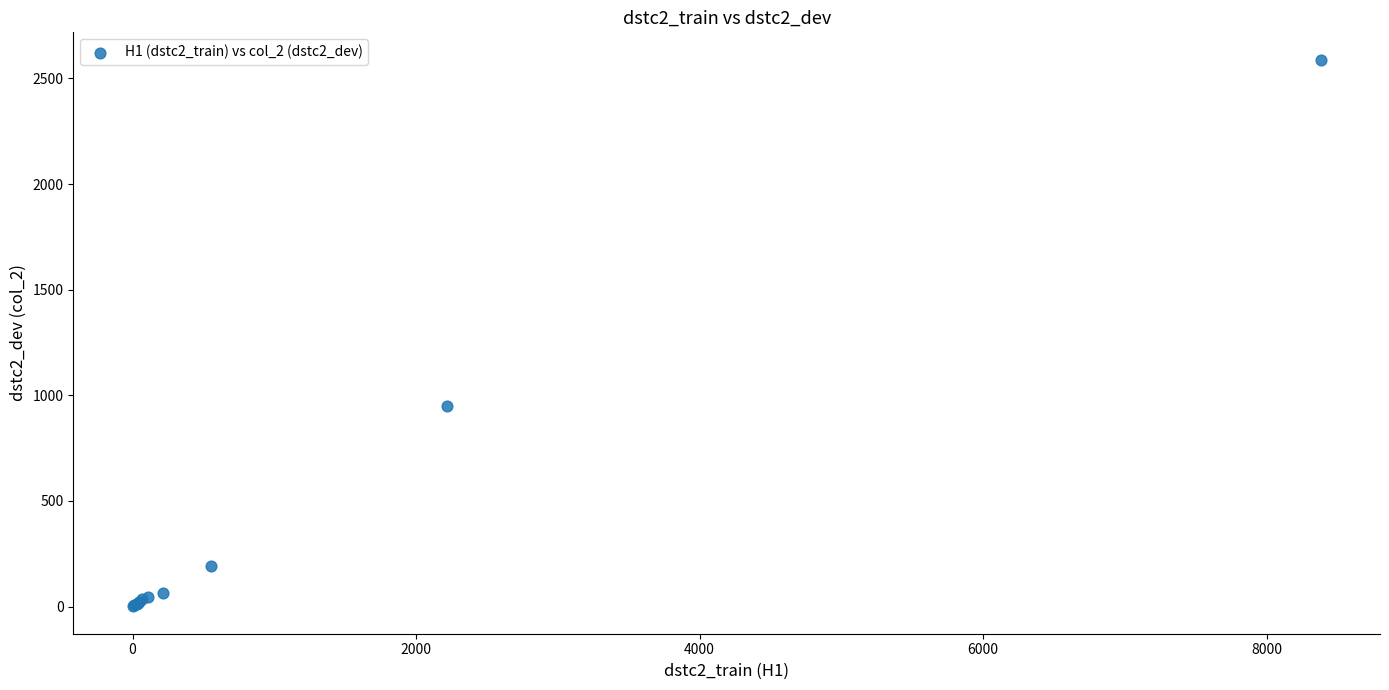

What Y value in the scatter plot is closest to 1295?

948